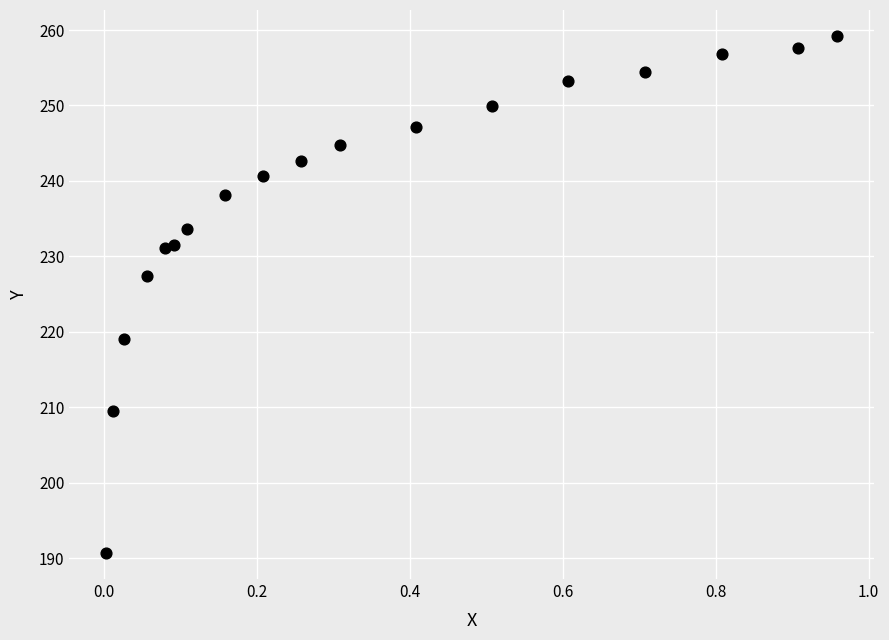

What is the range of X values (max minus min)?

1.0